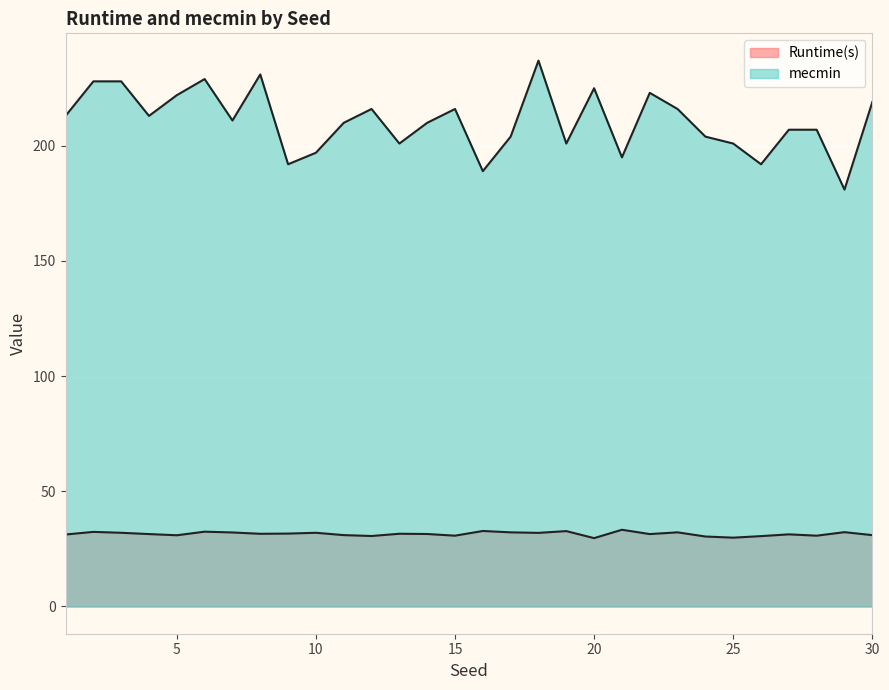

What is the sum of the Runtime(s) values at 22 and 14?

62.9